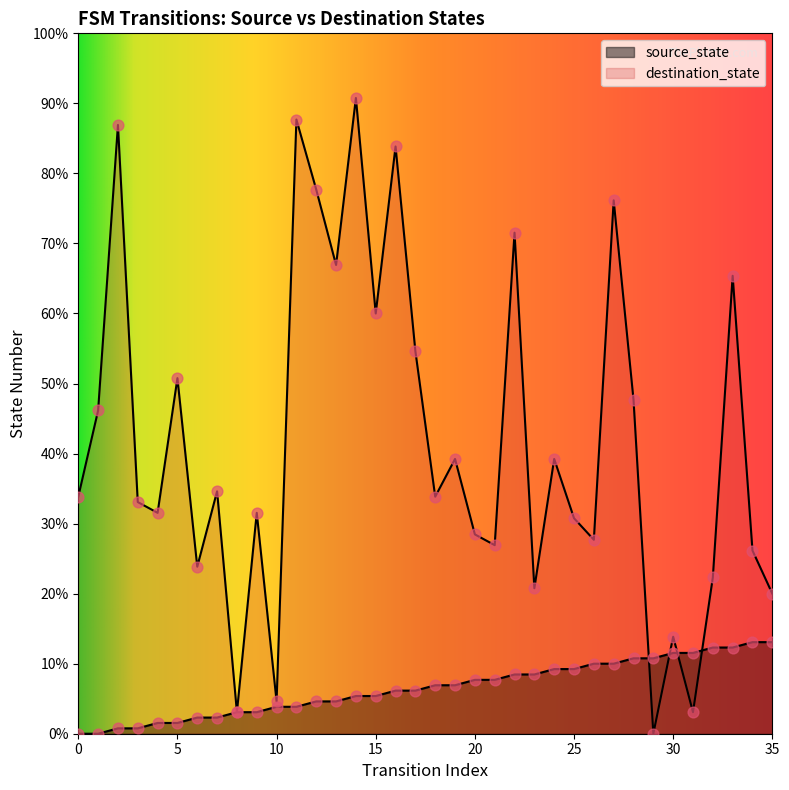

Which series reaches the minimum Y coordinate?

source_state